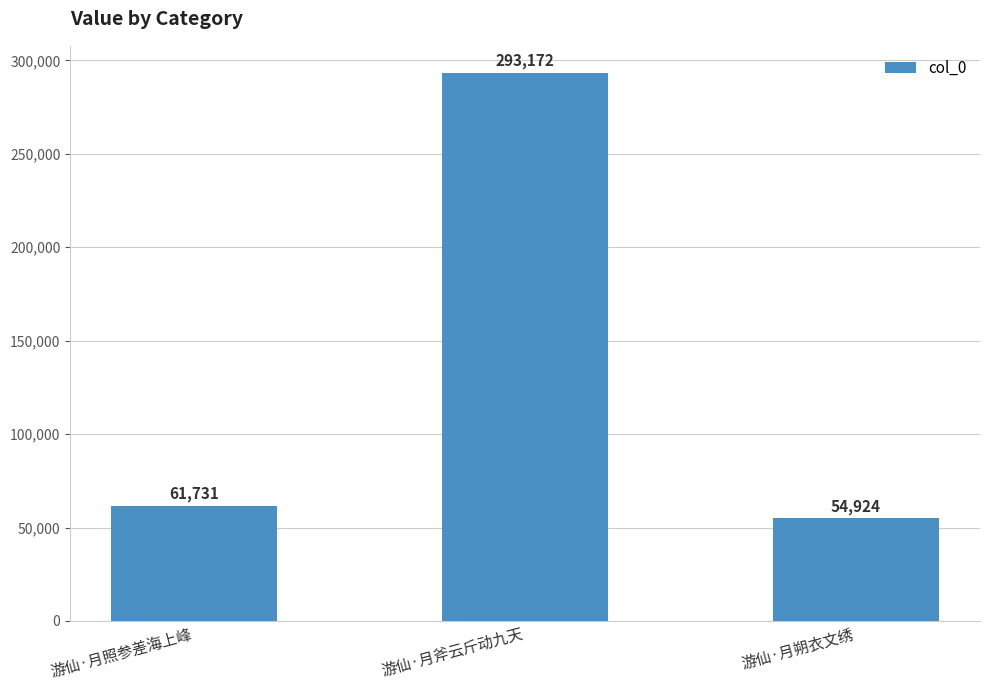

What position from the left is 游仙·月照参差海上峰?

1